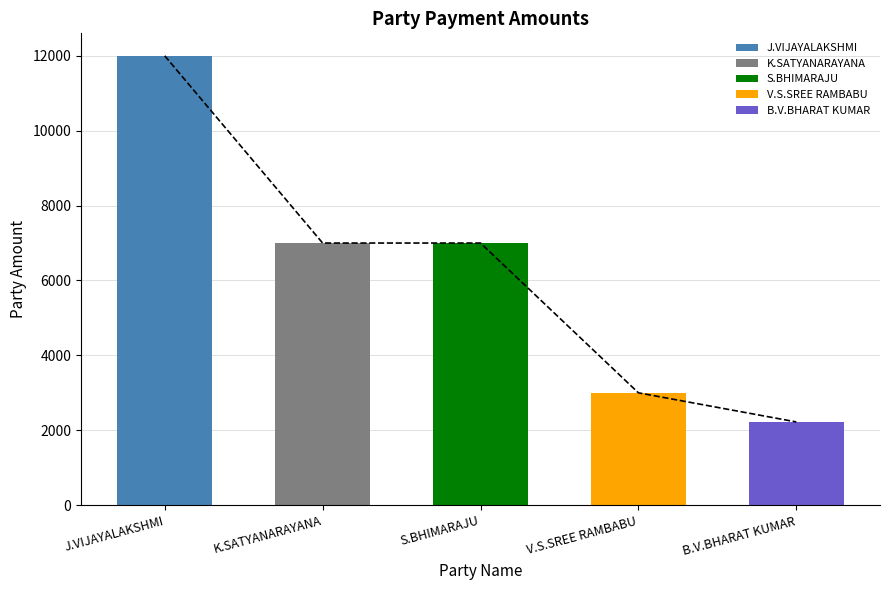

What is the label of the 3rd bar from the right?

S.BHIMARAJU